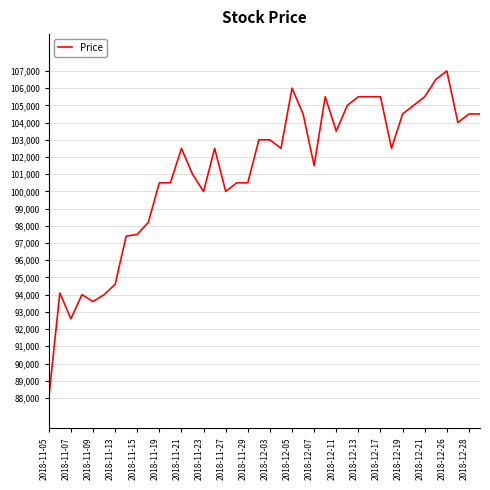

Count the number of data series in this chart.

1